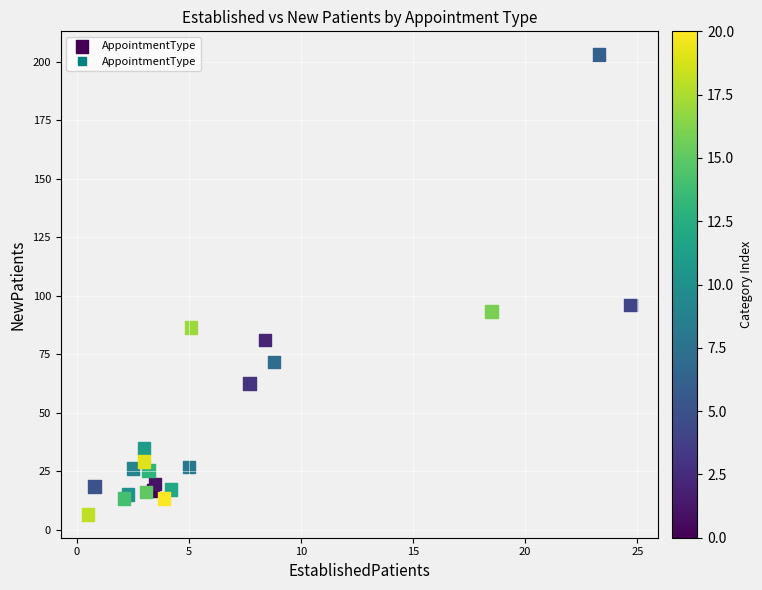

What Y value in the scatter plot is closest to 104?

96.1